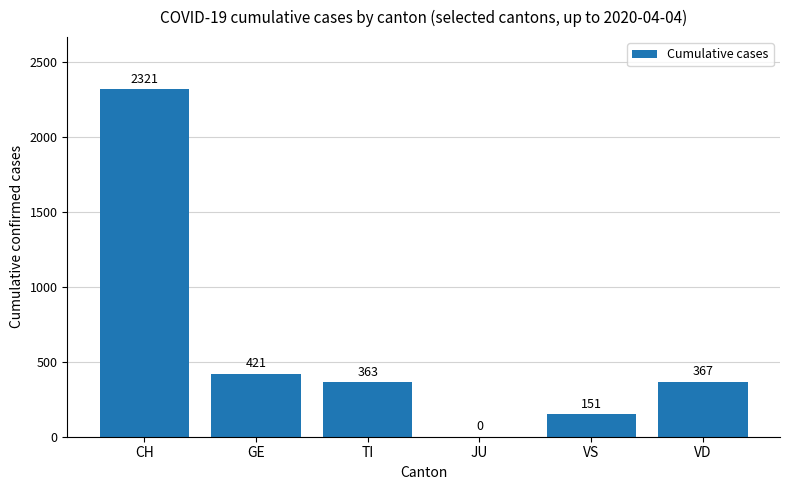

The value at GE is 118. True or false?

False